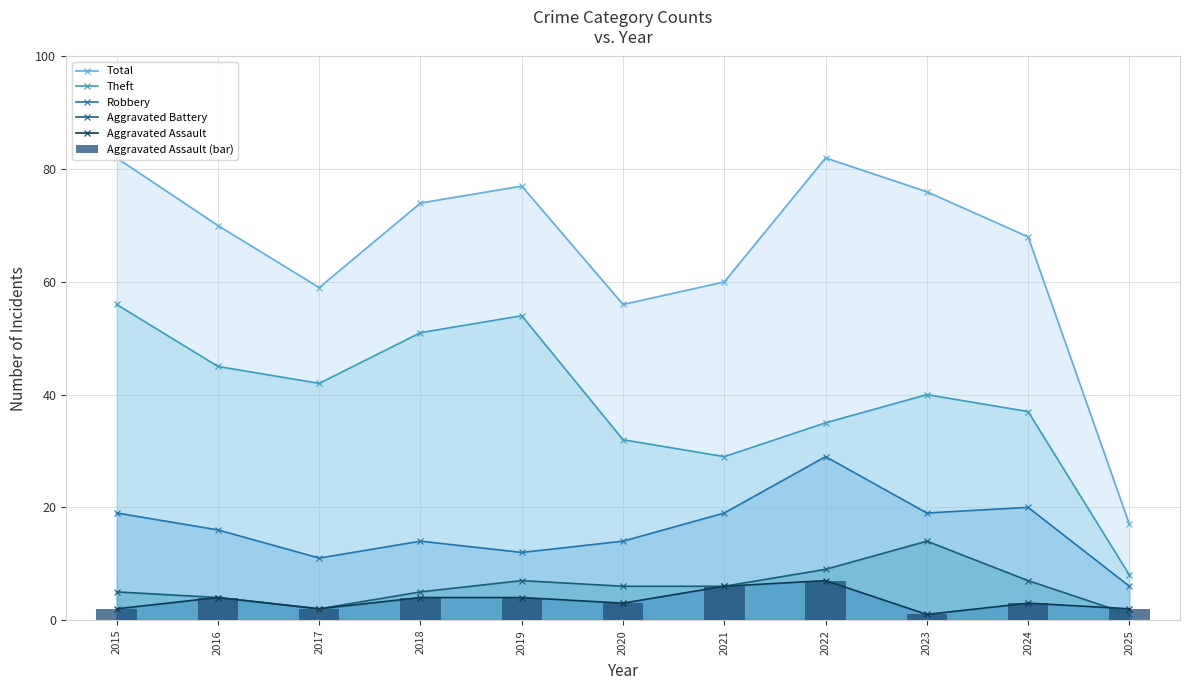

Reading right to left, extract all data points from this chart.

Total: 17	68	76	82	60	56	77	74	59	70	82
Theft: 8	37	40	35	29	32	54	51	42	45	56
Robbery: 6	20	19	29	19	14	12	14	11	16	19
Aggravated Battery: 1	7	14	9	6	6	7	5	2	4	5
Aggravated Assault: 2	3	1	7	6	3	4	4	2	4	2
Aggravated Assault (bar): 2	3	1	7	6	3	4	4	2	4	2